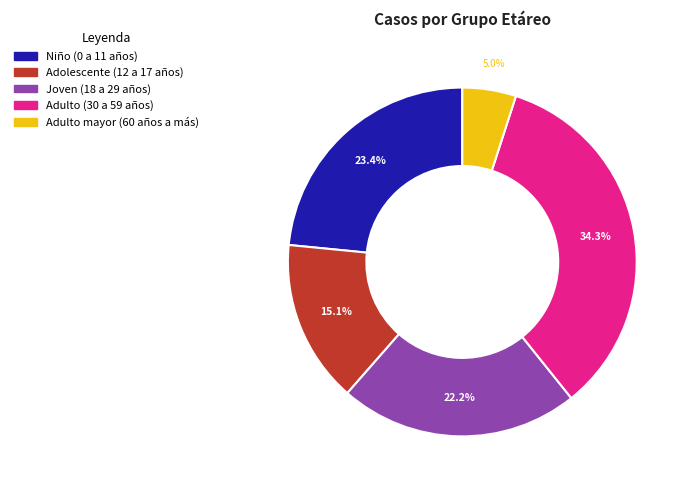

What percentage do Niño (0 a 11 años) and Joven (18 a 29 años) together represent?

45.6%